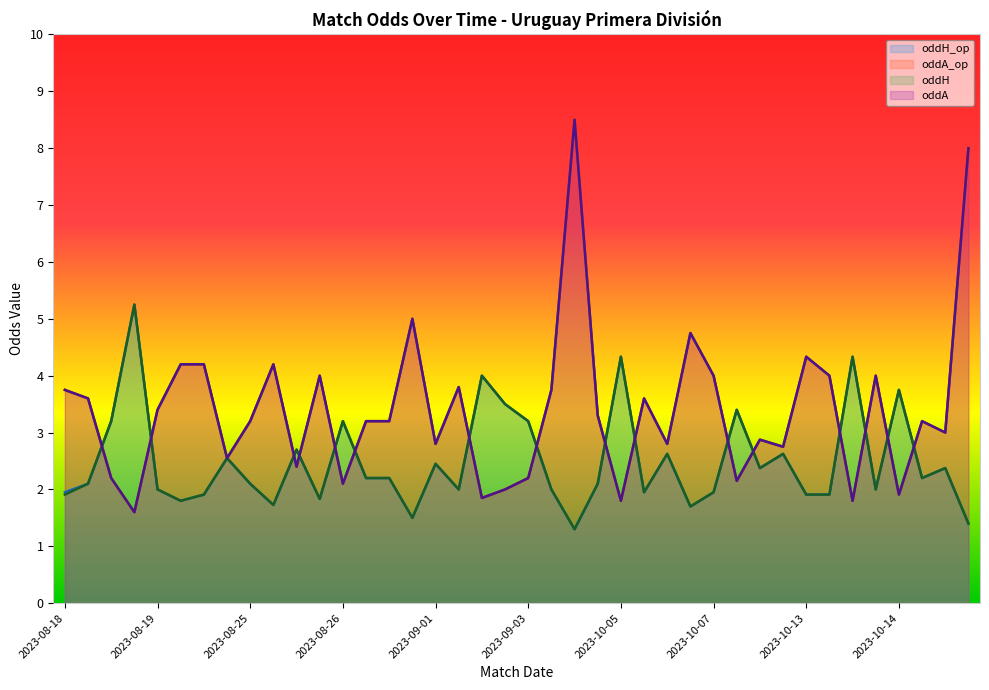

Reading left to right, list all the values displayed in this chart.

oddH: 1.9	2.1	3.2	5.2	2.0	1.8	1.9	2.5	2.1	1.7	2.7	1.8	3.2	2.2	2.2	1.5	2.5	2.0	4.0	3.5	3.2	2.0	1.3	2.1	4.3	1.9	2.6	1.7	1.9	3.4	2.4	2.6	1.9	1.9	4.3	2.0	3.8	2.2	2.4	1.4
oddA: 3.8	3.6	2.2	1.6	3.4	4.2	4.2	2.5	3.2	4.2	2.4	4.0	2.1	3.2	3.2	5.0	2.8	3.8	1.9	2.0	2.2	3.8	8.5	3.3	1.8	3.6	2.8	4.8	4.0	2.1	2.9	2.8	4.3	4.0	1.8	4.0	1.9	3.2	3.0	8.0
oddH_op: 1.9	2.1	3.2	5.2	2.0	1.8	1.9	2.5	2.1	1.7	2.7	1.8	3.2	2.2	2.2	1.5	2.5	2.0	4.0	3.5	3.2	2.0	1.3	2.1	4.3	1.9	2.6	1.7	1.9	3.4	2.4	2.6	1.9	1.9	4.3	2.0	3.8	2.2	2.4	1.4
oddA_op: 3.8	3.6	2.2	1.6	3.4	4.2	4.2	2.5	3.2	4.2	2.4	4.0	2.1	3.2	3.2	5.0	2.8	3.8	1.9	2.0	2.2	3.8	8.5	3.3	1.8	3.6	2.8	4.8	4.0	2.1	2.9	2.8	4.3	4.0	1.8	4.0	1.9	3.2	3.0	8.0